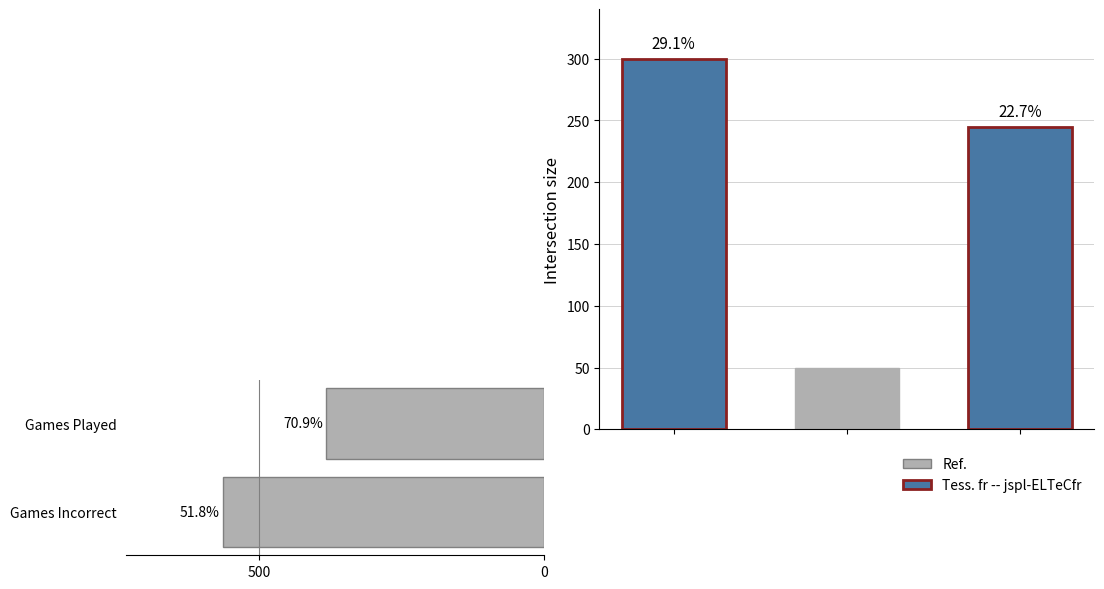

Which has a higher value, 500 or 0?

500